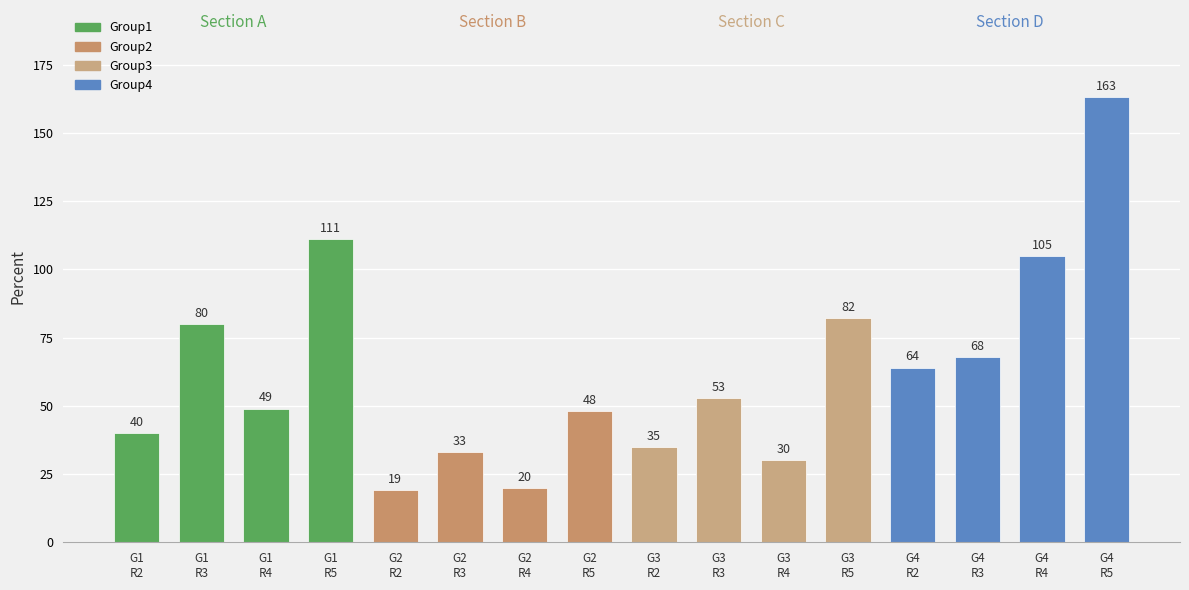

What is the value of the 6th bar from the left?

33